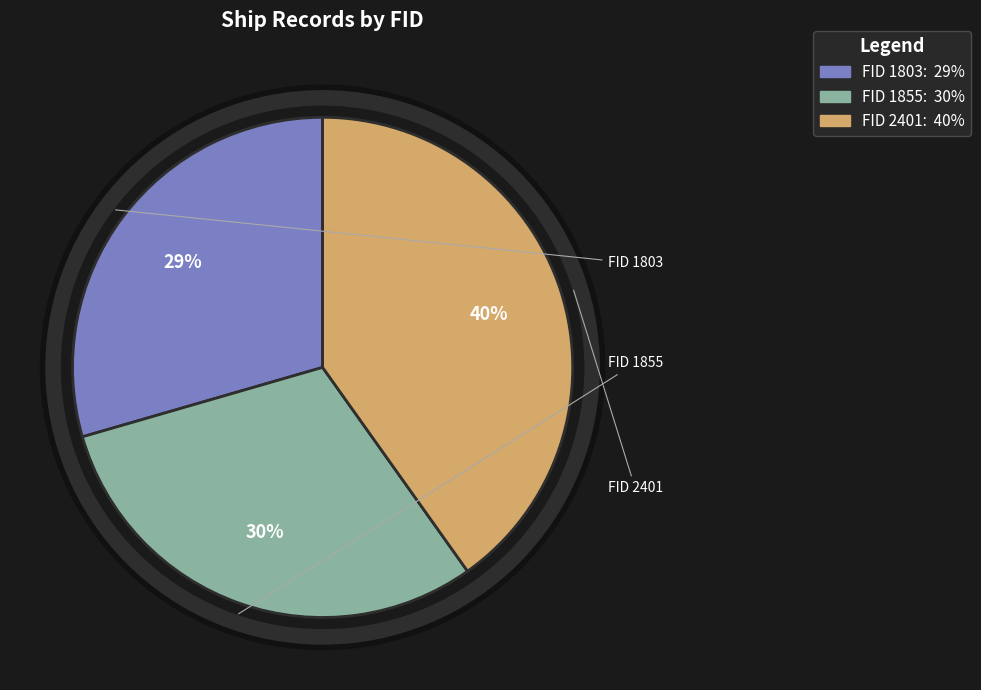

To the nearest percent, what is the difference between the largest and smallest slice percentages?

11%